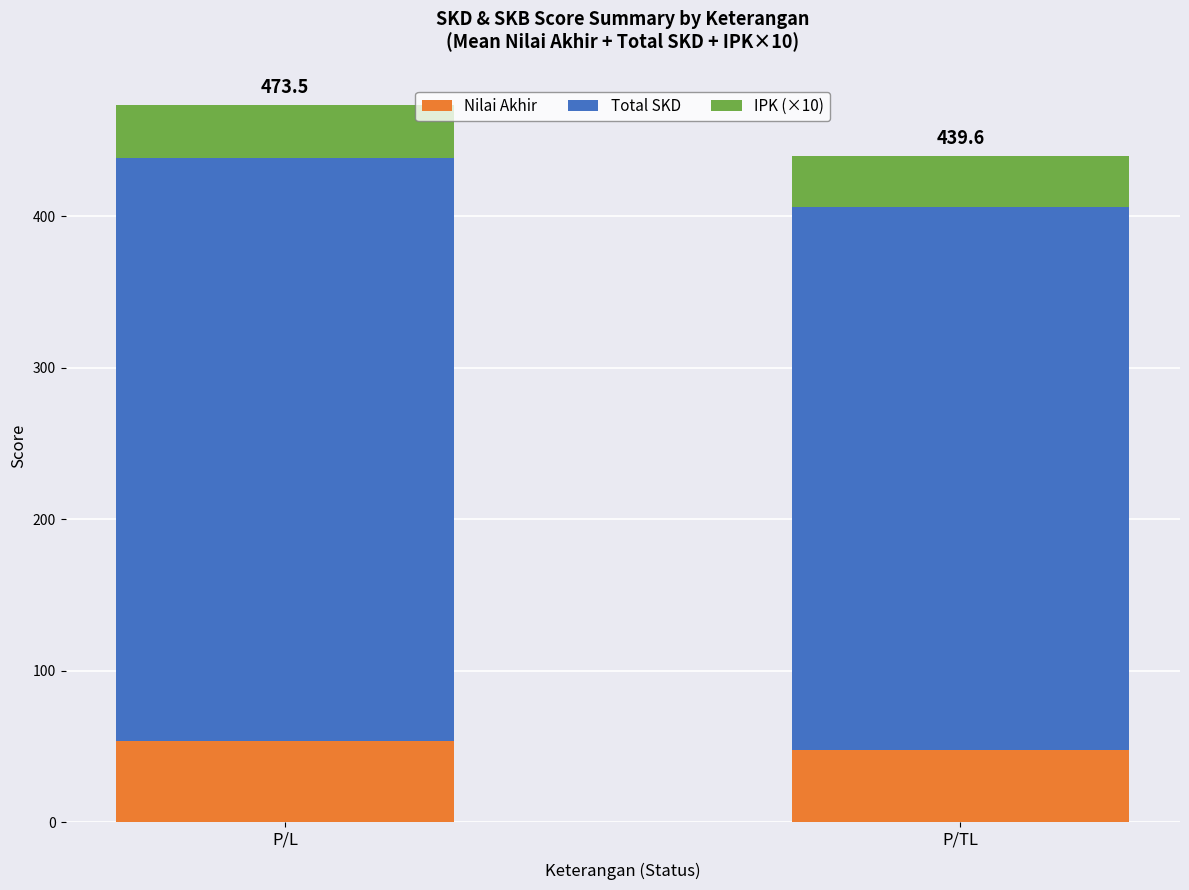

At which category is the sum across all series the highest?

P/L